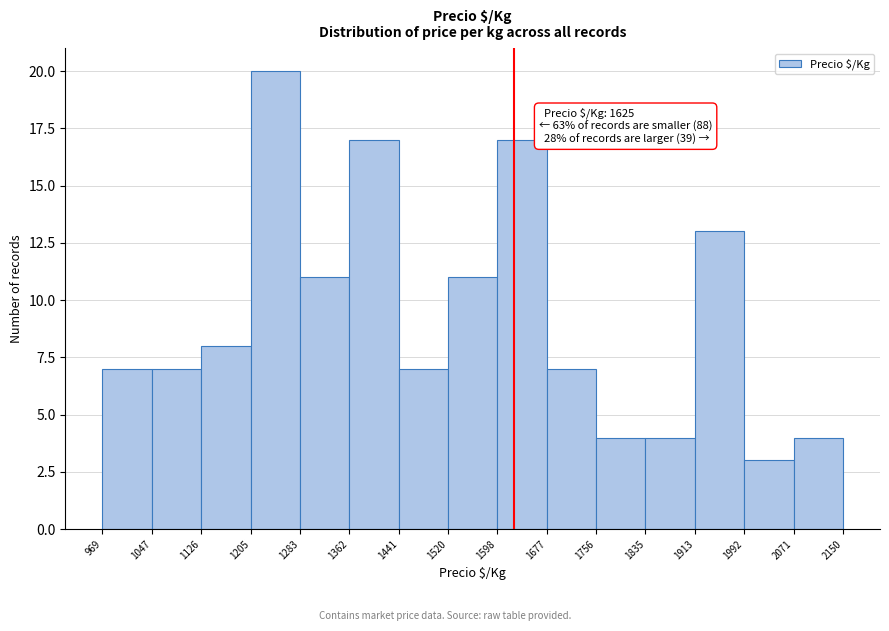

Which range on the x-axis has the tallest bar?

1205 to 1283